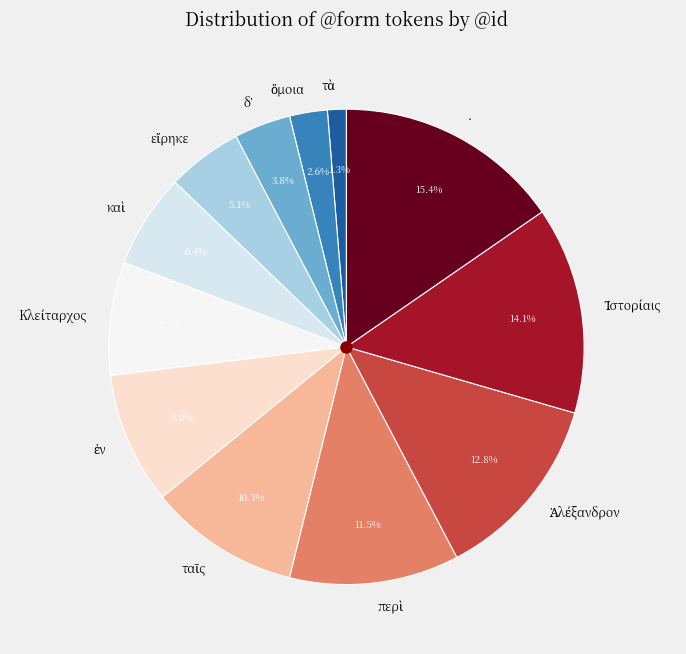

Is there any slice that represents more than half of the pie?

No